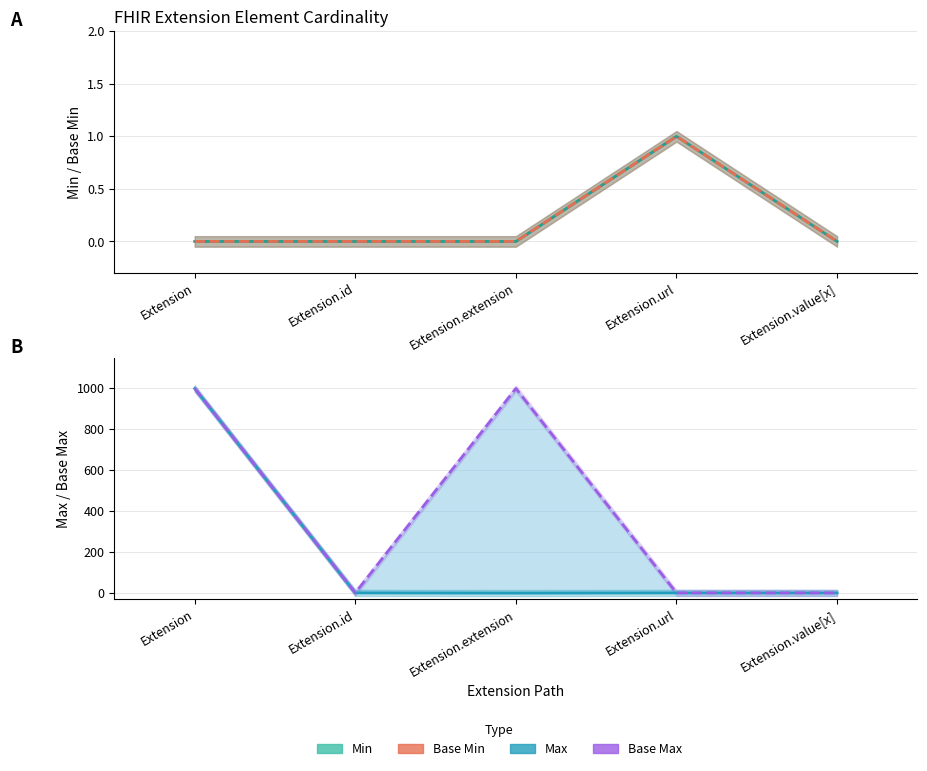

True or false: Base Min and Min cross at least once.

False